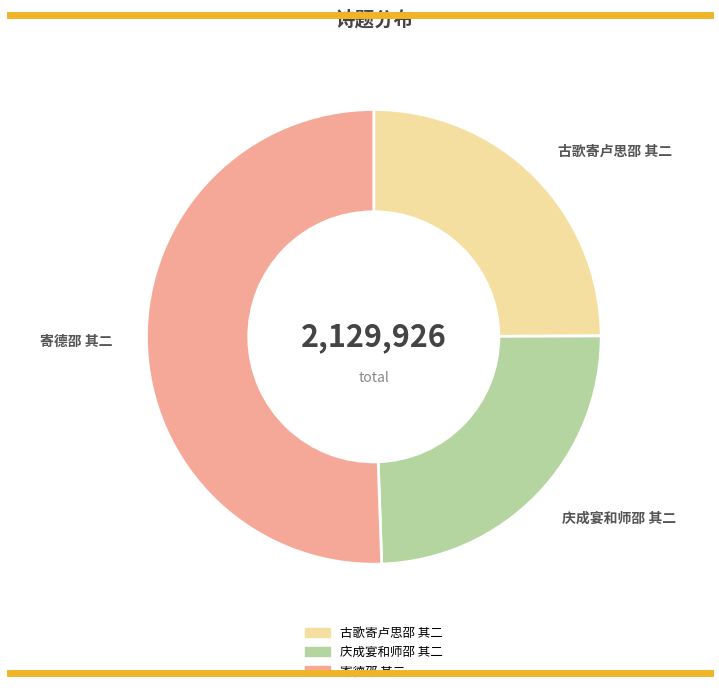

Does 寄德邵 其二 represent more than half of the total?

Yes